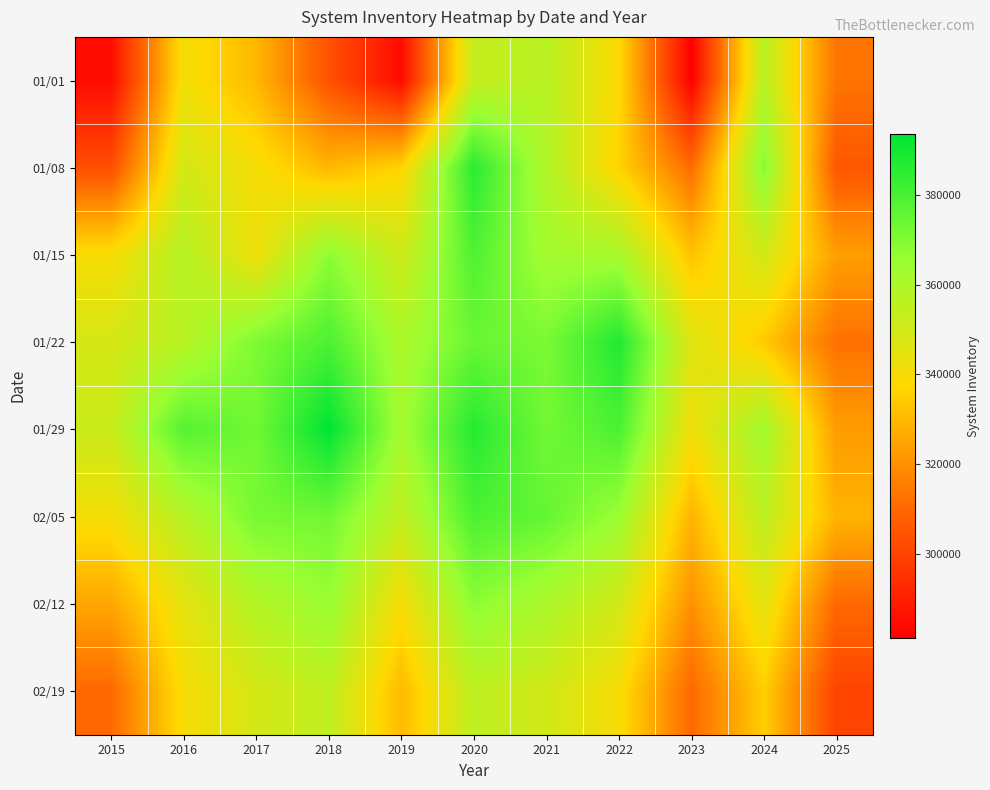

At which category is the sum across all series the highest?

2020